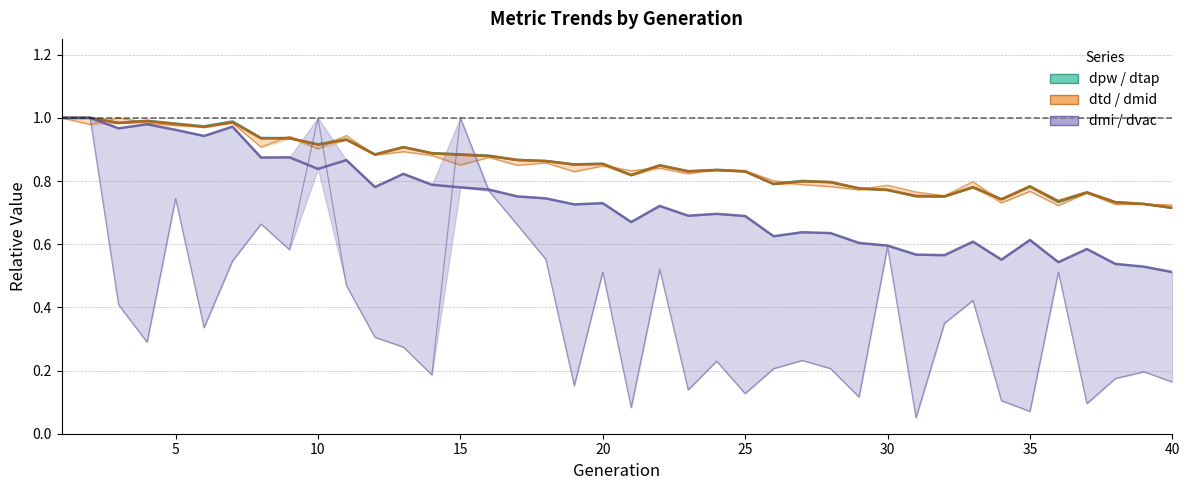

True or false: dpw has more than 0 interior local peaks.

True